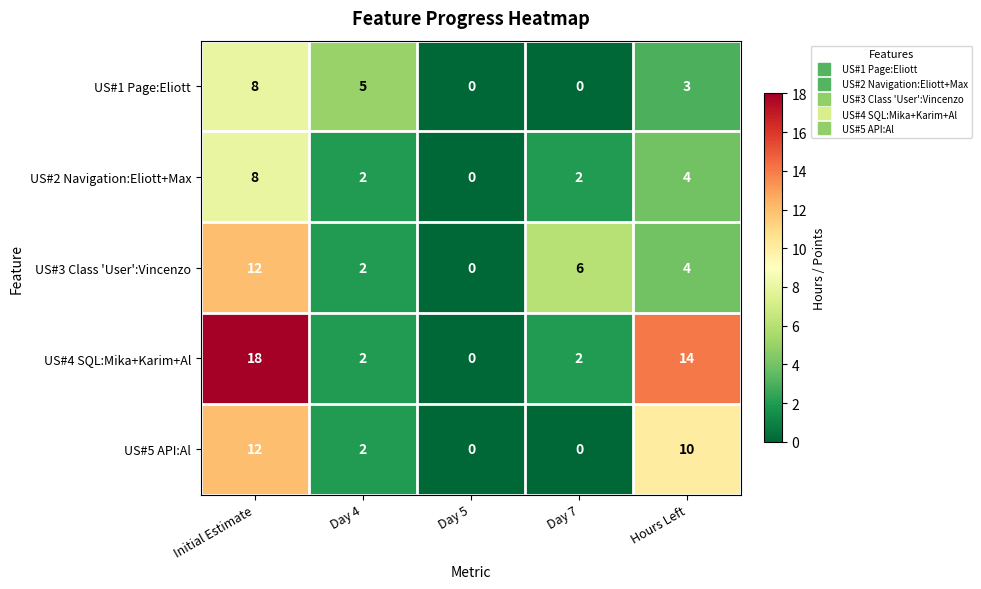

What is the greatest value displayed?

18